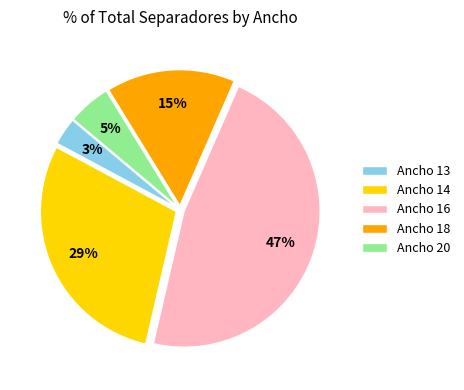

Between Ancho 14 and Ancho 13, which is larger?

Ancho 14